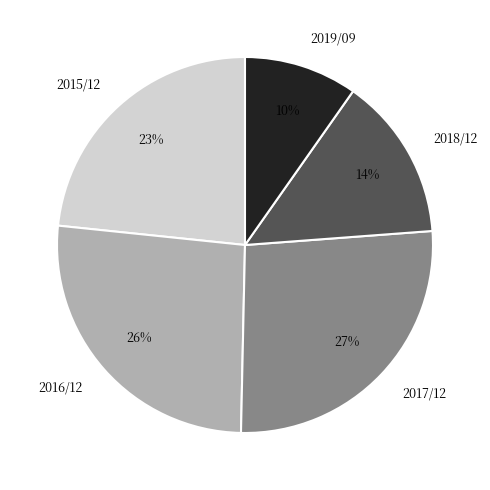

Does 2016/12 account for over 50% of the chart?

No